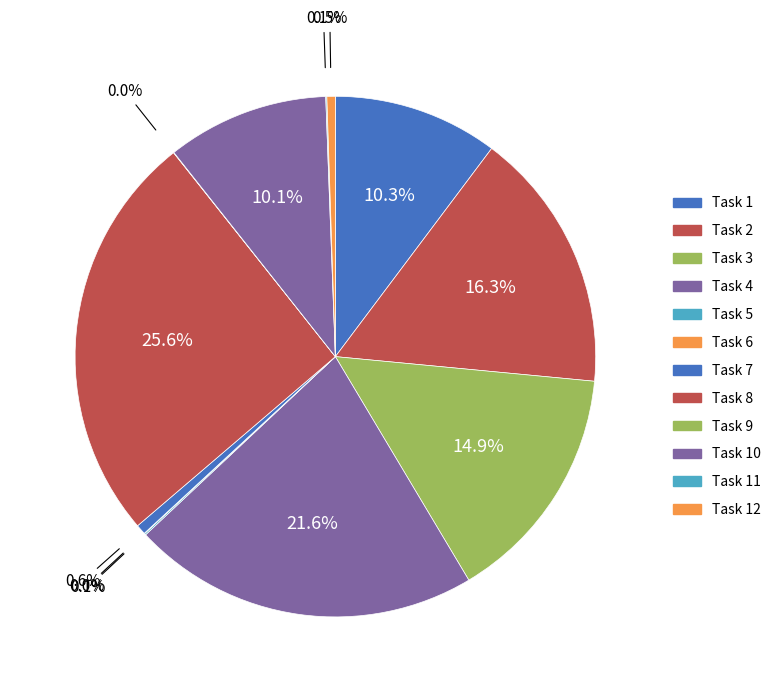

To the nearest percent, what is the average slice percentage?

8%